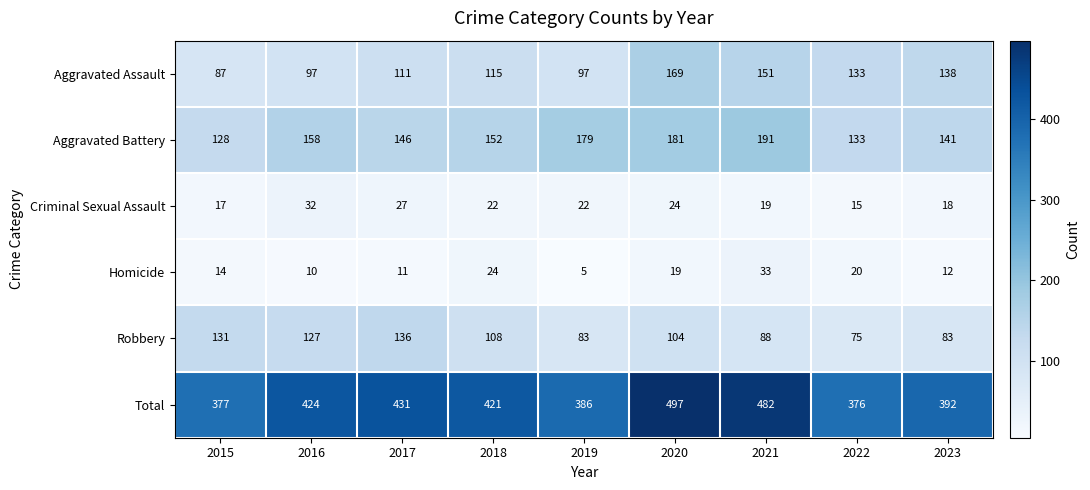

What is the approximate value of Aggravated Battery at 2015?

128